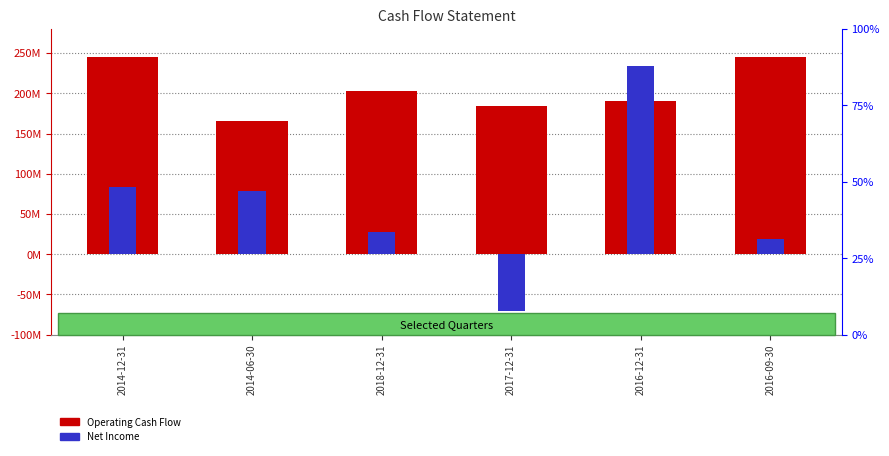

What is the difference between the maximum and minimum values in the Operating Cash Flow series?

80300000